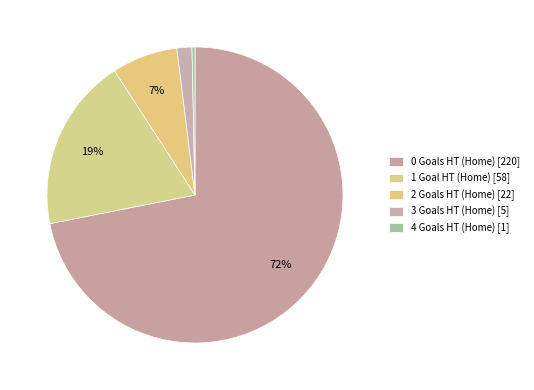

Count the number of slices in the pie.

5